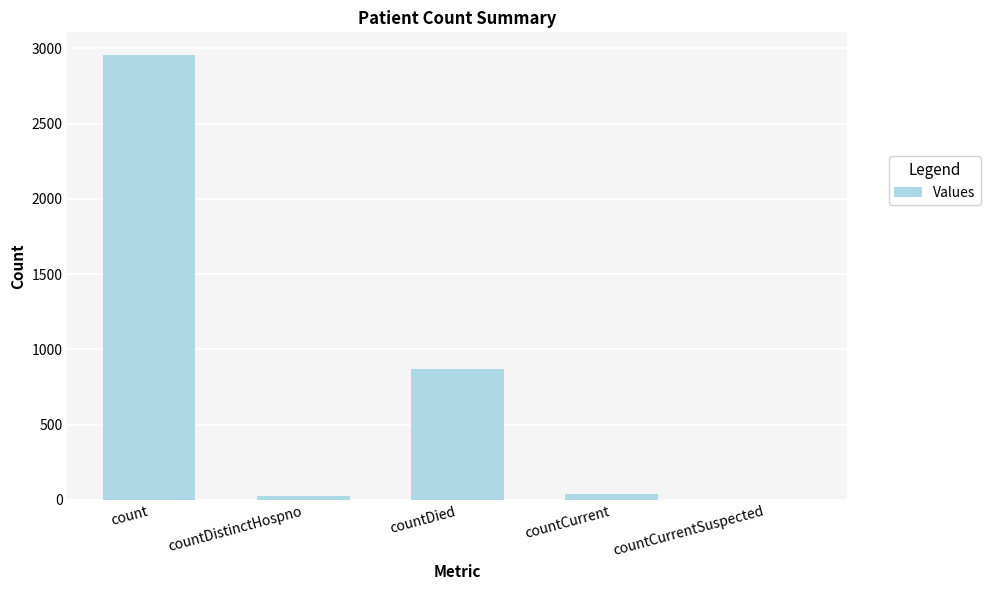

What is the greatest value displayed?

2959